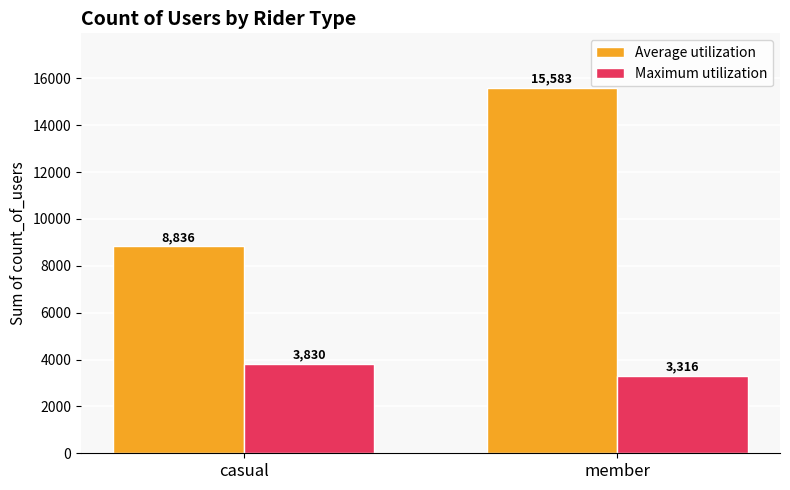

Does the chart contain any negative values?

No